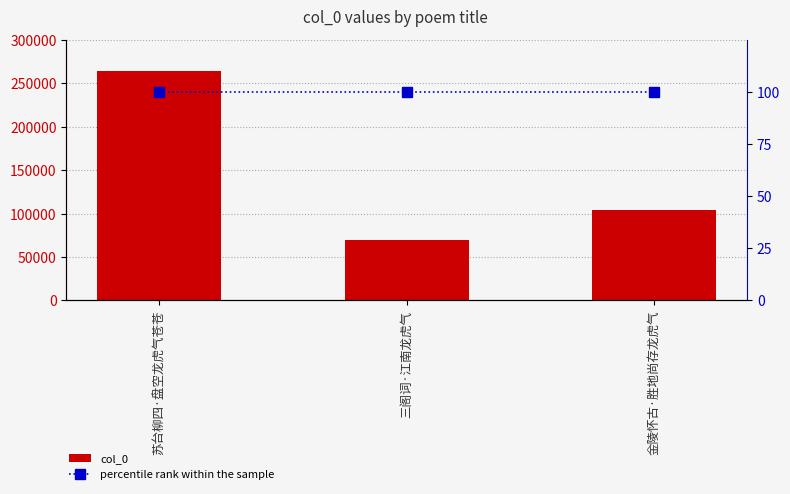

Reading left to right, transcribe all the data shown in this chart.

col_0: 264775	69357	103641
percentile rank within the sample: 100	100	100